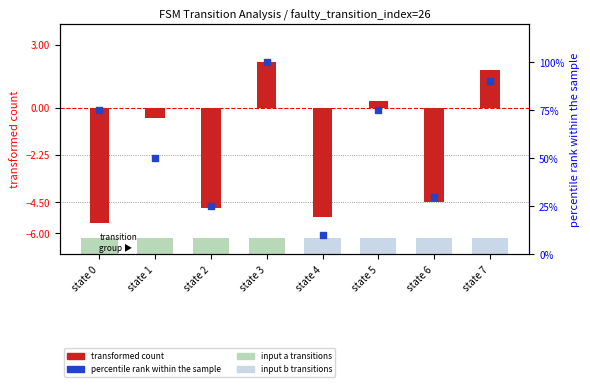

Which series contains the highest Y value?

percentile rank within the sample